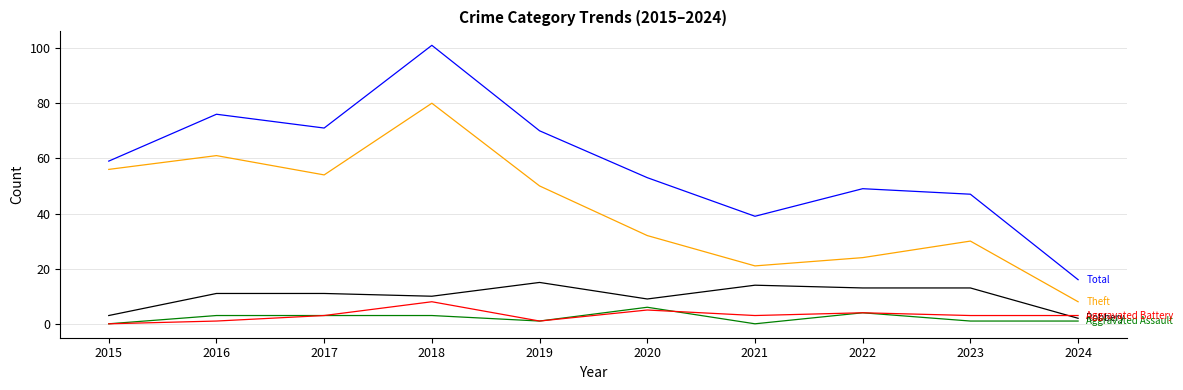

Which label corresponds to the largest value in the chart?

2018